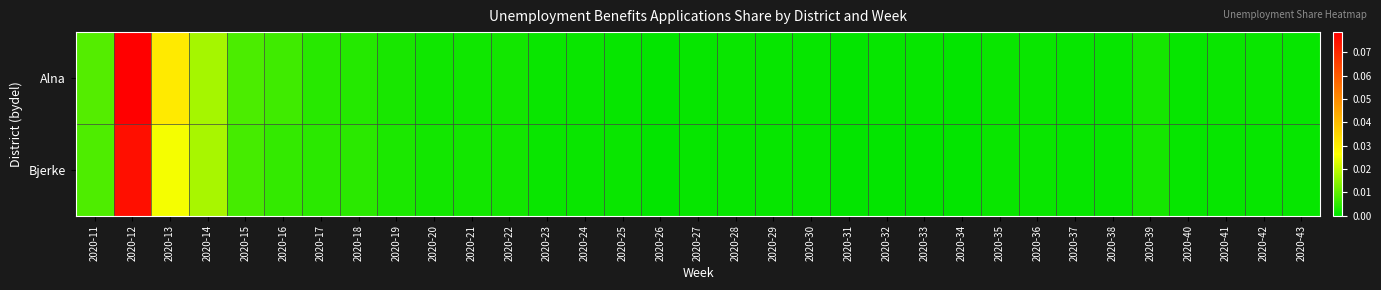

Rank the series at 2020-14 from highest to lowest value.

Bjerke, Alna